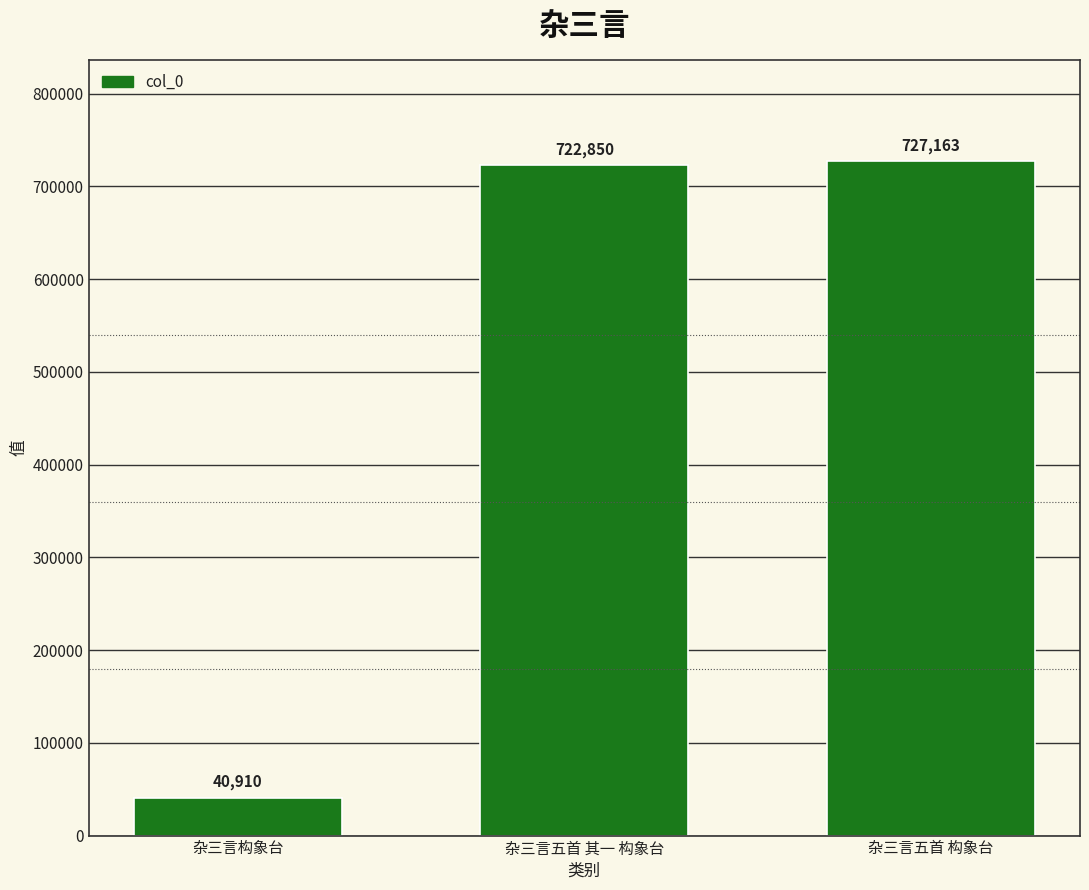

List the labels in order of value, largest first.

杂三言五首 构象台, 杂三言五首 其一 构象台, 杂三言构象台